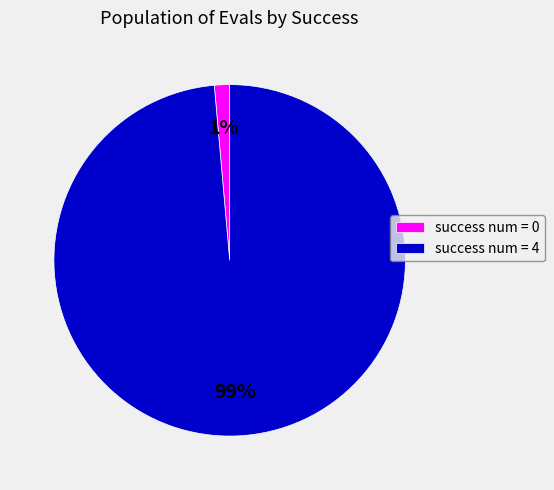

Do success num = 4 and success num = 0 together represent more than half of the pie?

Yes